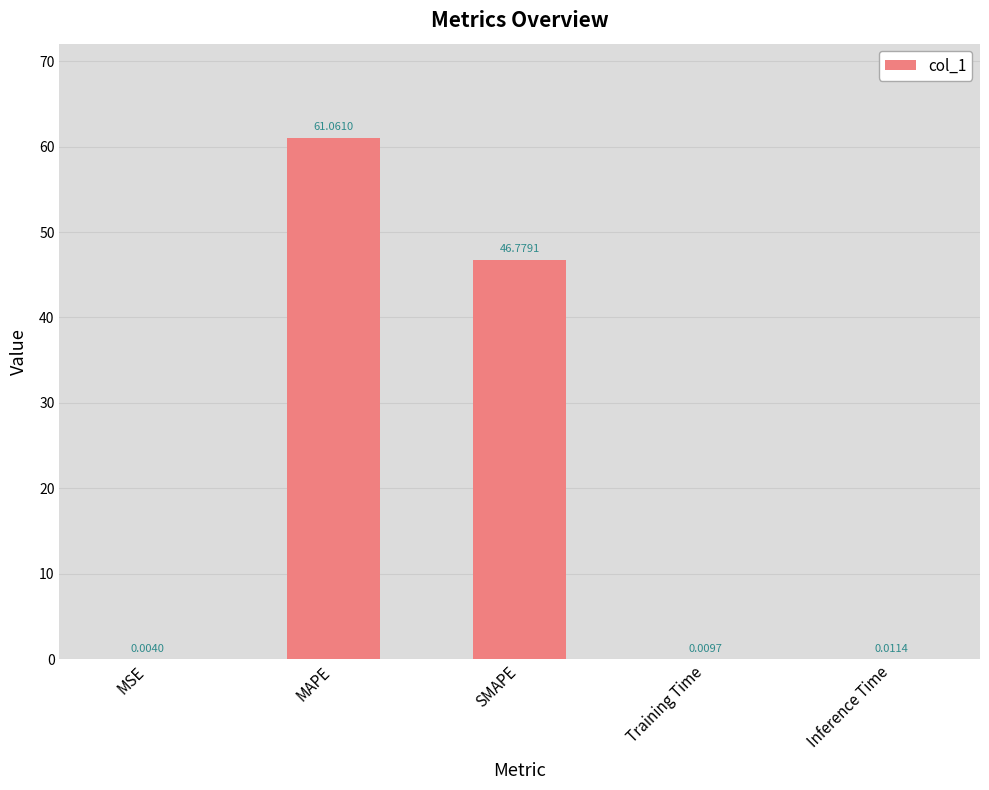

At which label is the value closest to 30?

SMAPE